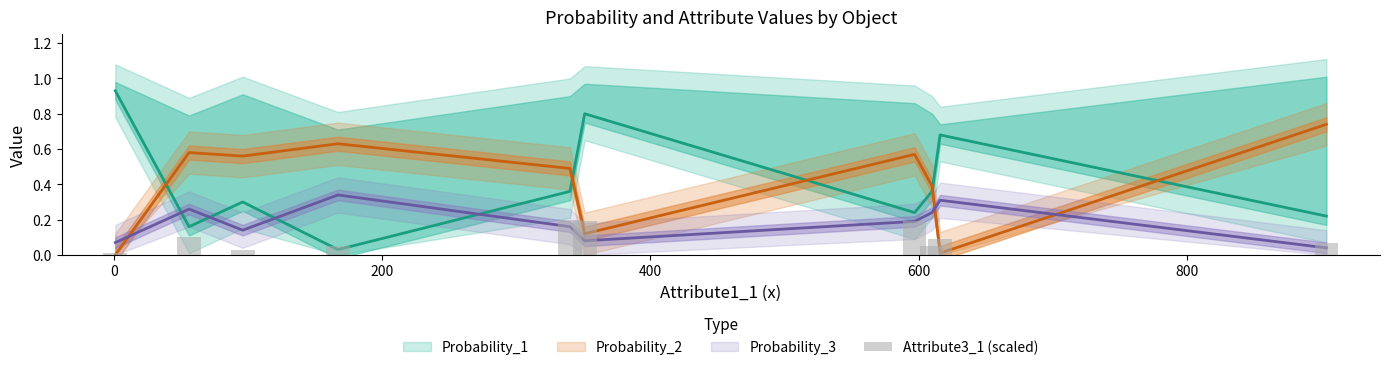

What position from the left is 800?

6